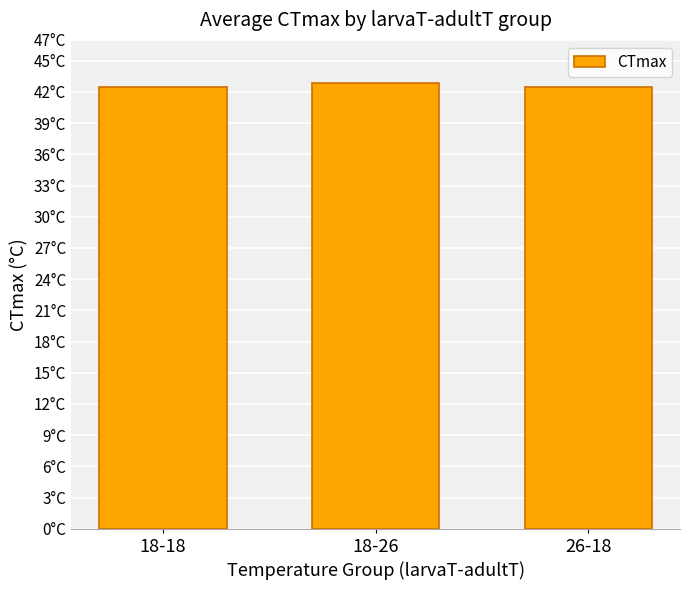

At which label is the value closest to 42?

18-18